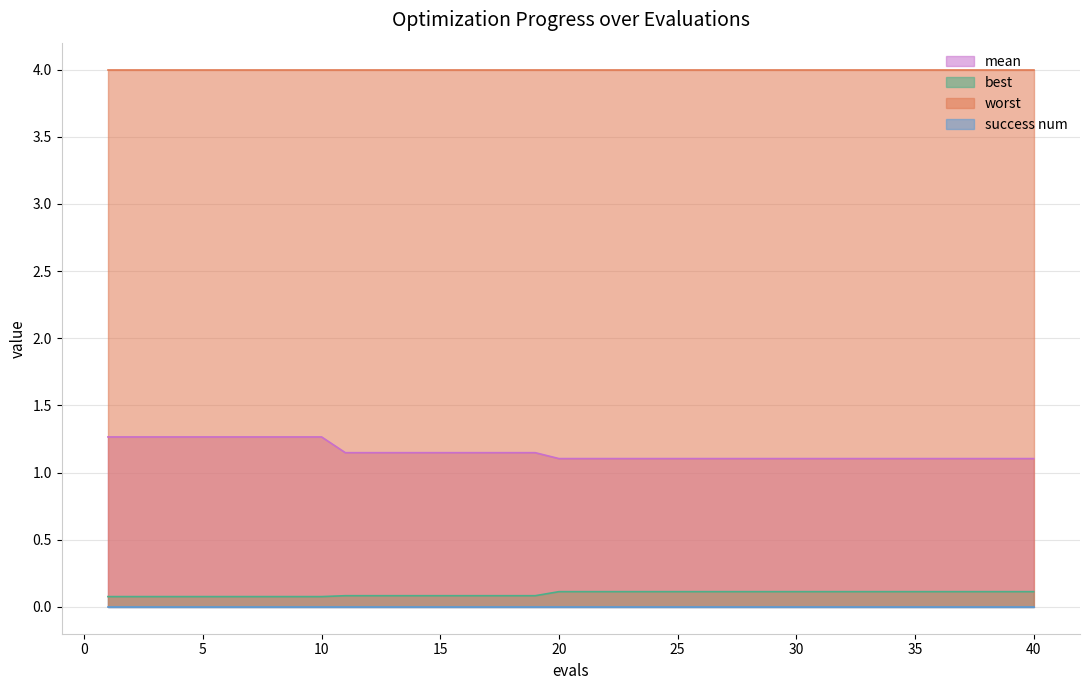

Between 2 and 5, which series saw the biggest shift?

mean